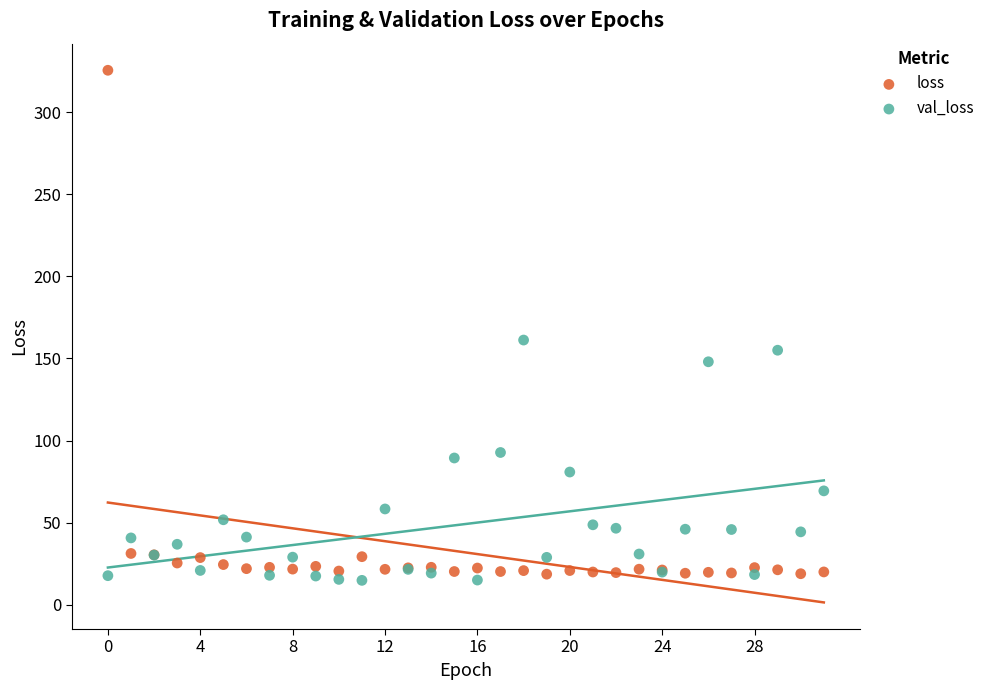

In the loss series, what Y value is closest to 172?

31.2